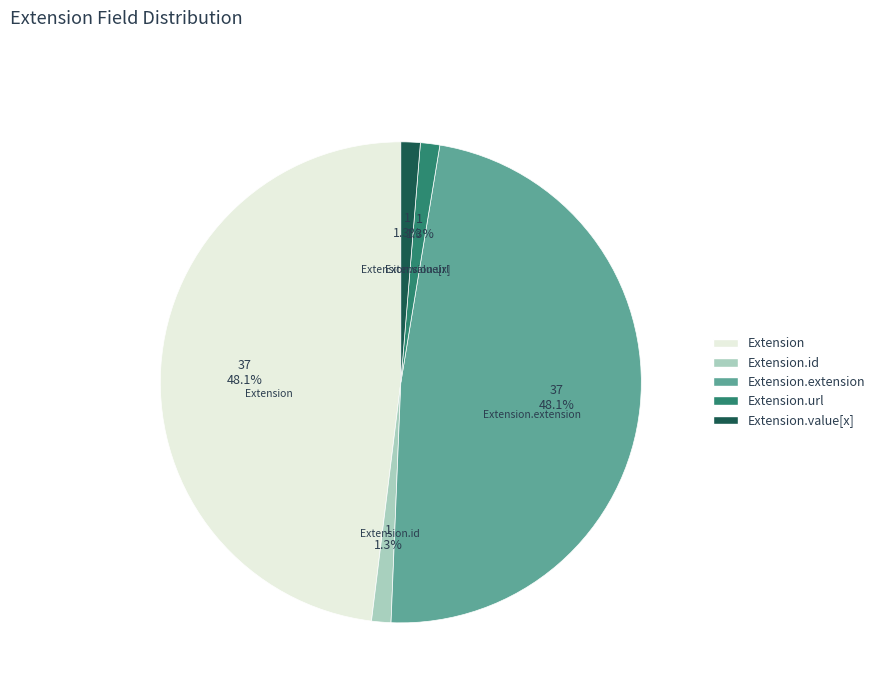

Does any single category account for the majority?

No